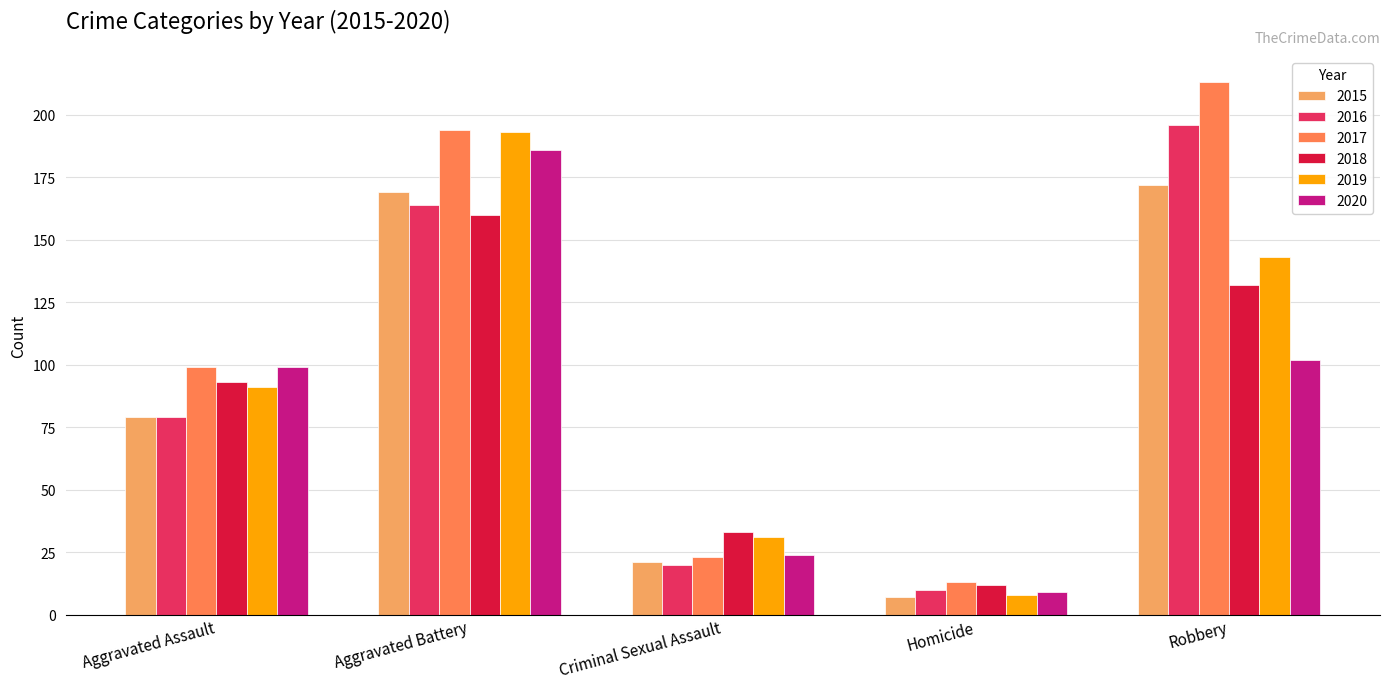

Is it true that 2018 equals 67 at Robbery?

False